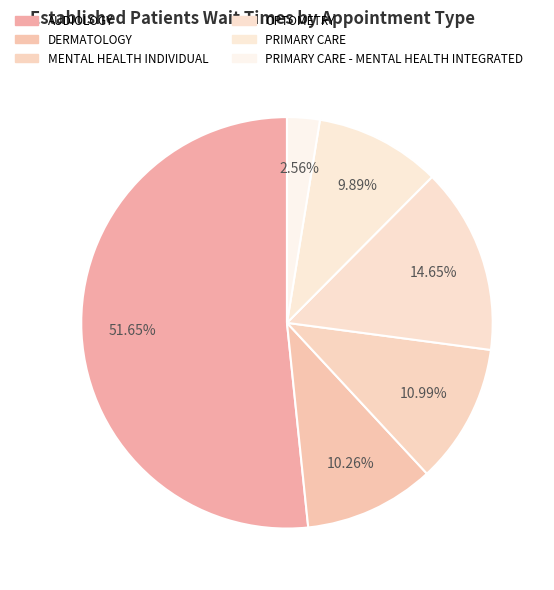

What is the ratio of the value at AUDIOLOGY to the value at MENTAL HEALTH INDIVIDUAL?

4.7